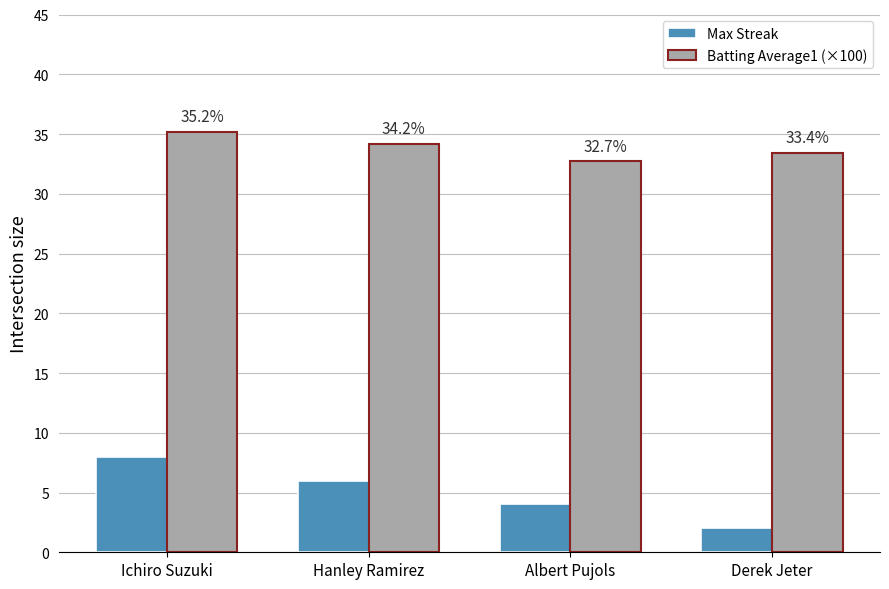

Reading left to right, what are all the values shown in this chart?

Max Streak: Ichiro Suzuki=8.0	Hanley Ramirez=6.0	Albert Pujols=4.0	Derek Jeter=2.0
Batting Average1 (×100): Ichiro Suzuki=35.2	Hanley Ramirez=34.2	Albert Pujols=32.7	Derek Jeter=33.4